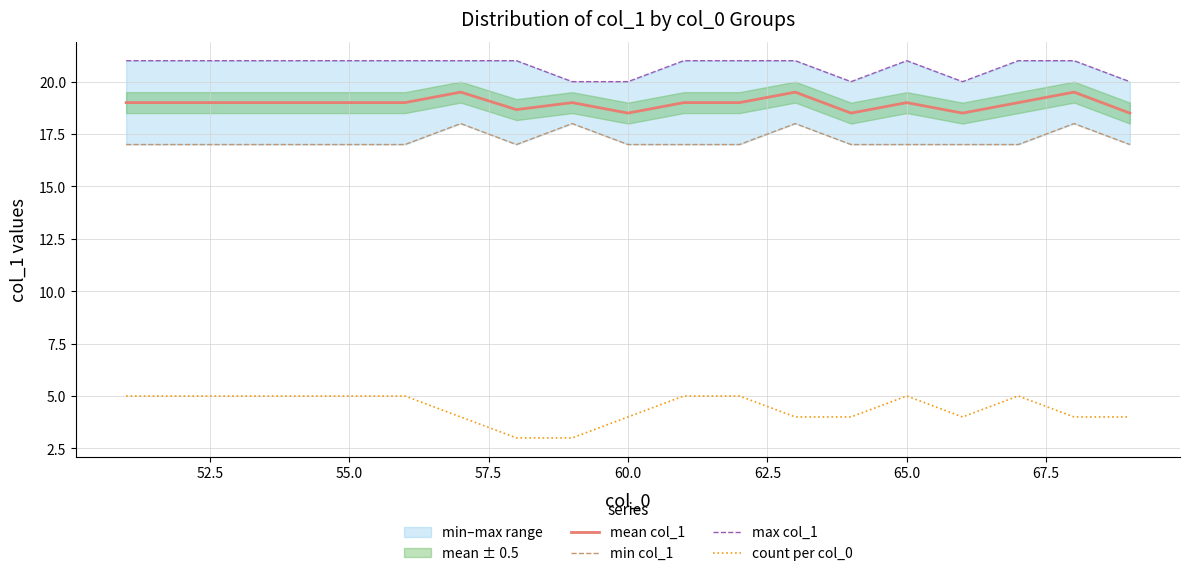

What is the difference between the maximum and minimum values in the max col_1 series?

1.0